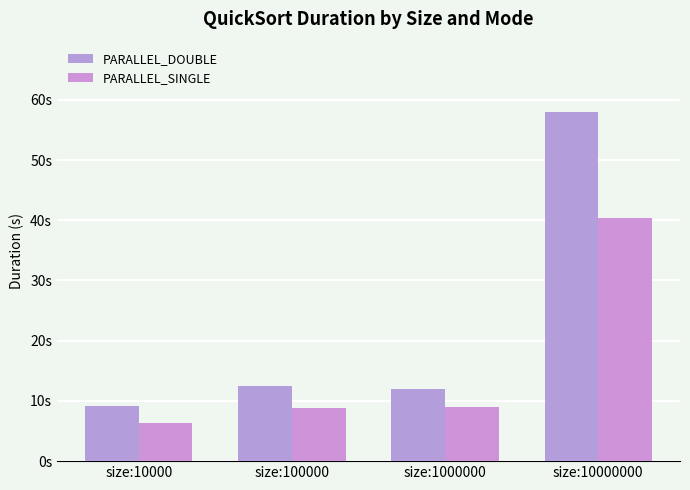

Is it true that PARALLEL_SINGLE equals 6.4 at size:10000?

True